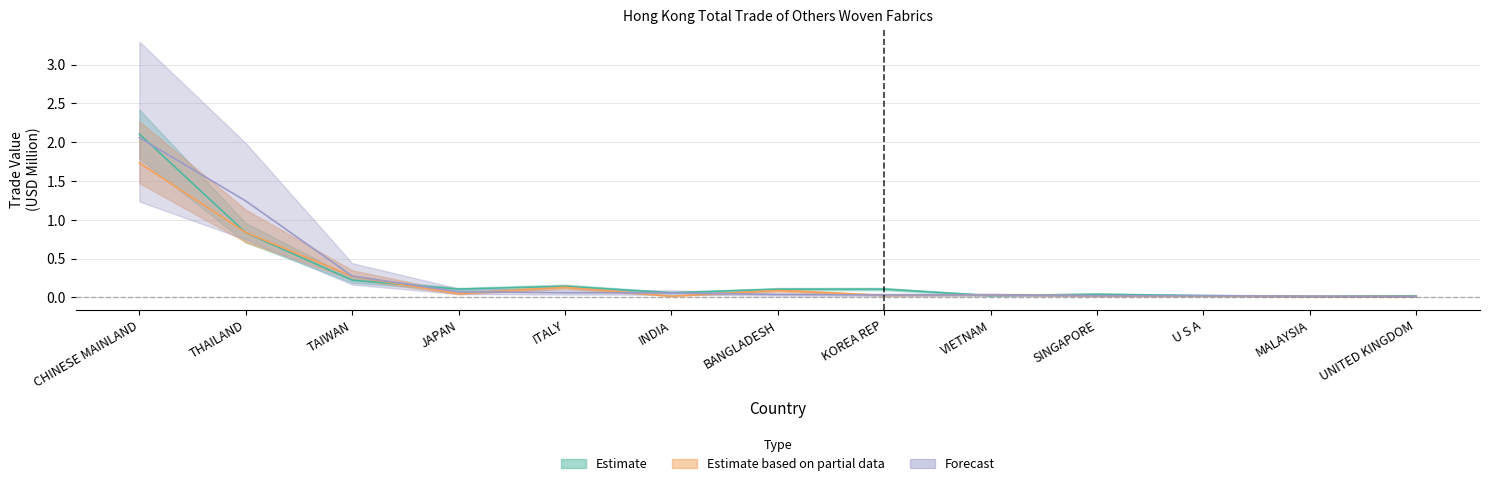

At which label is 201712 closest to 1?

THAILAND